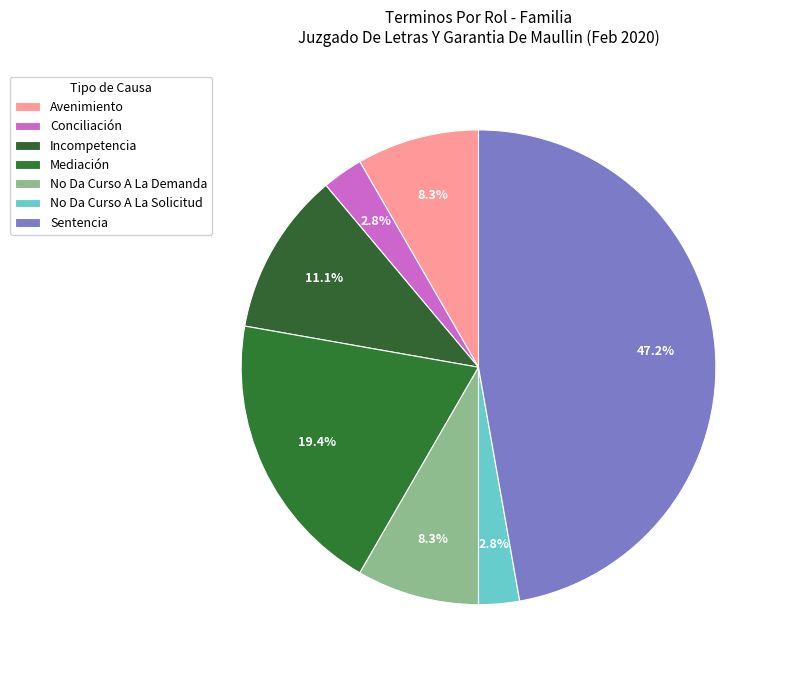

To the nearest percent, what is the difference between the Sentencia and No Da Curso A La Solicitud slice percentages?

44%